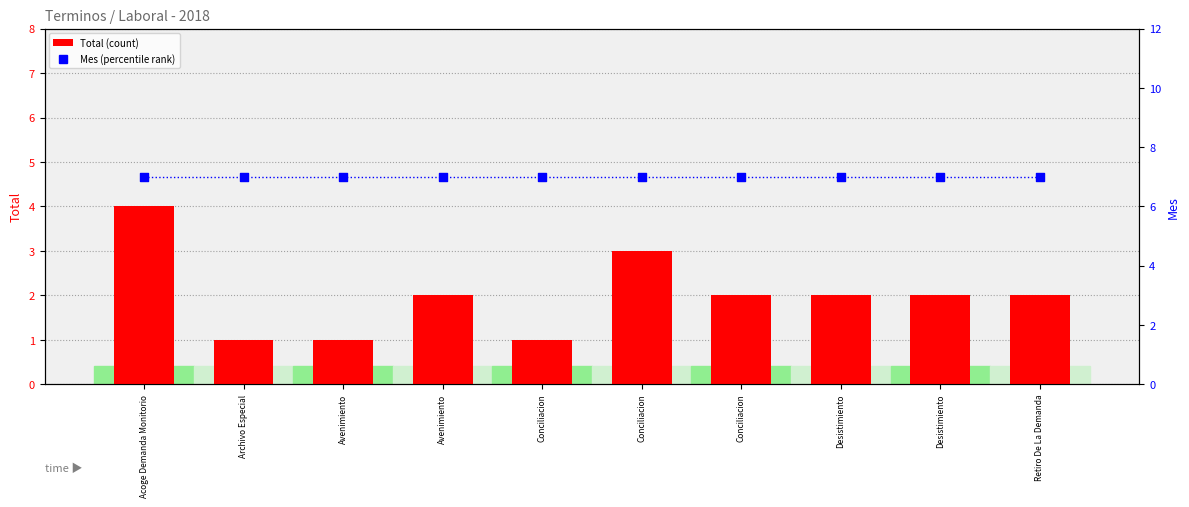

What is the total value across all series at Conciliacion?

8